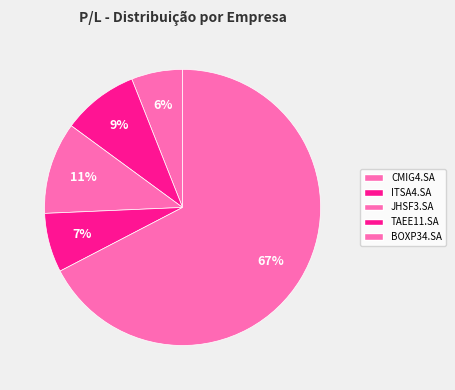

Is it true that BOXP34.SA is 67% of the pie?

True